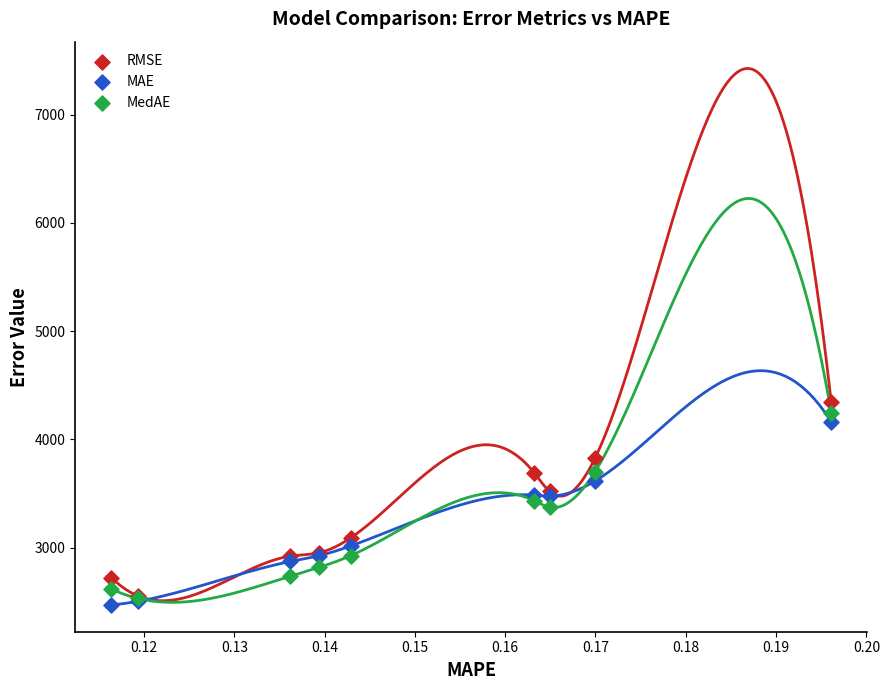

Which series reaches the maximum Y coordinate?

RMSE